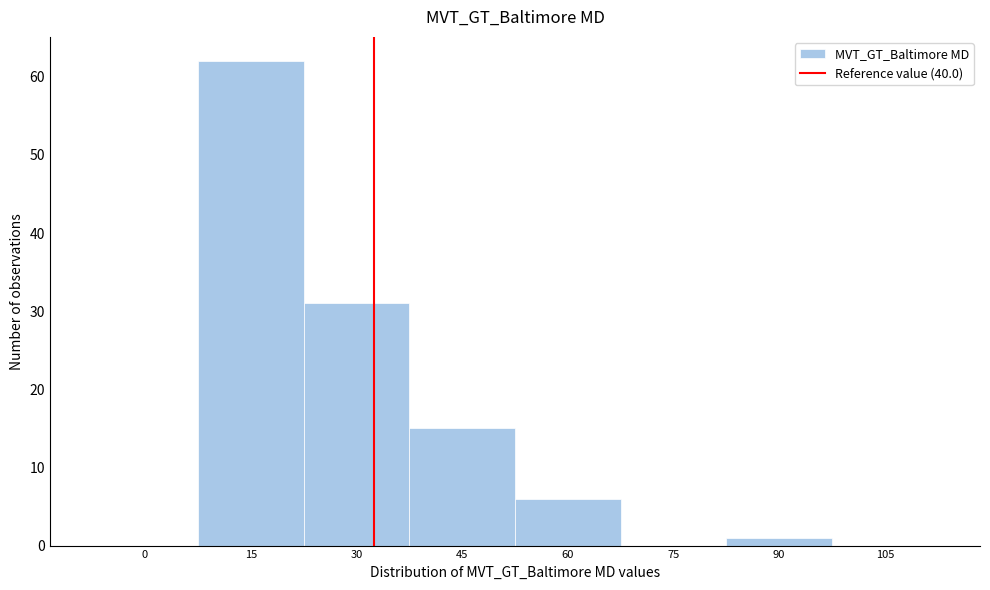

Reading left to right, extract all data points from this chart.

0=0	15=62	30=31	45=15	60=6	75=0	90=1	105=0